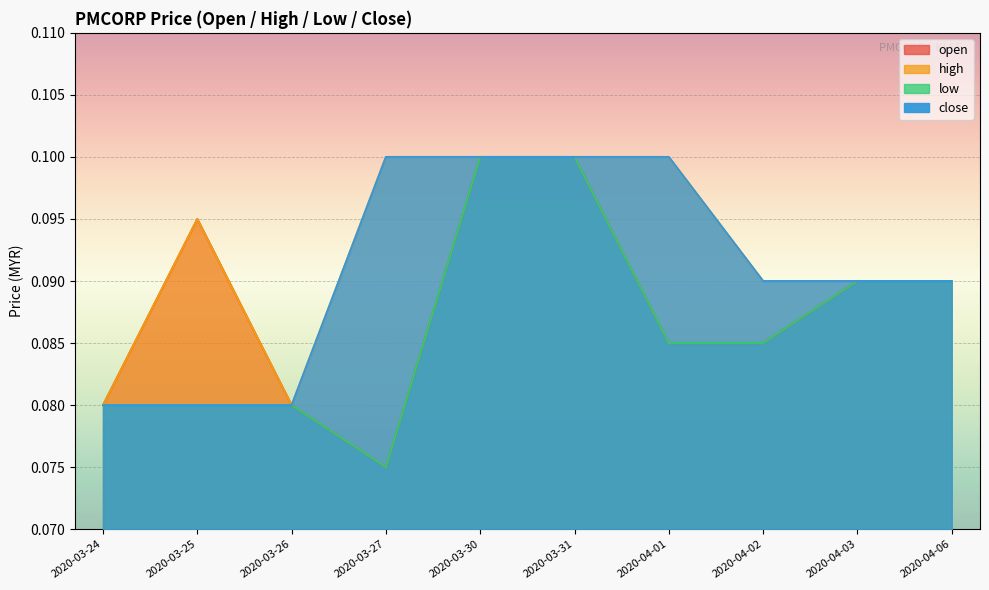

The value of close at 2020-03-26 is 0.1. True or false?

True